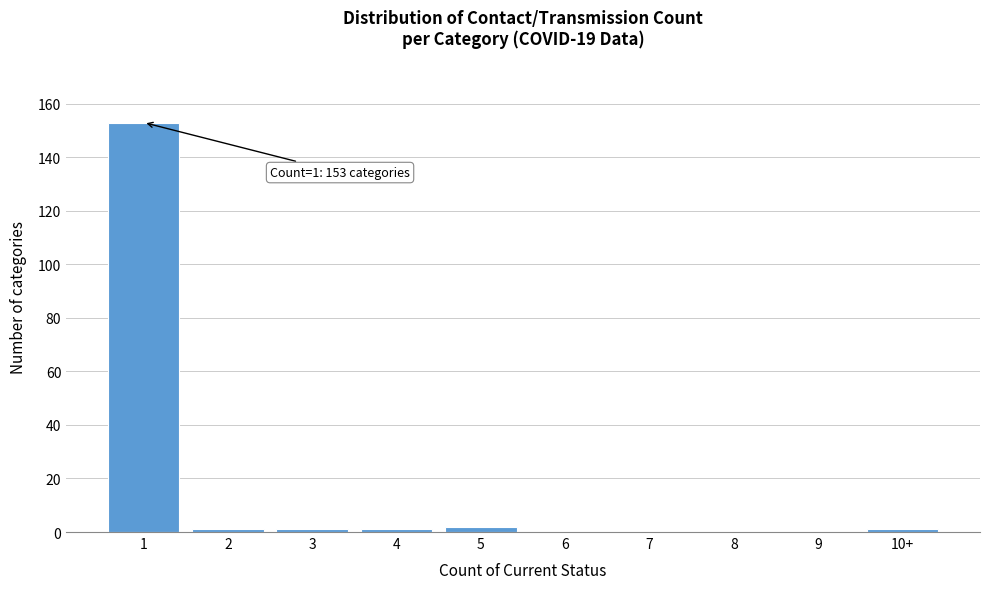

Reading right to left, transcribe all the data shown in this chart.

10+=1	9=0	8=0	7=0	6=0	5=2	4=1	3=1	2=1	1=153